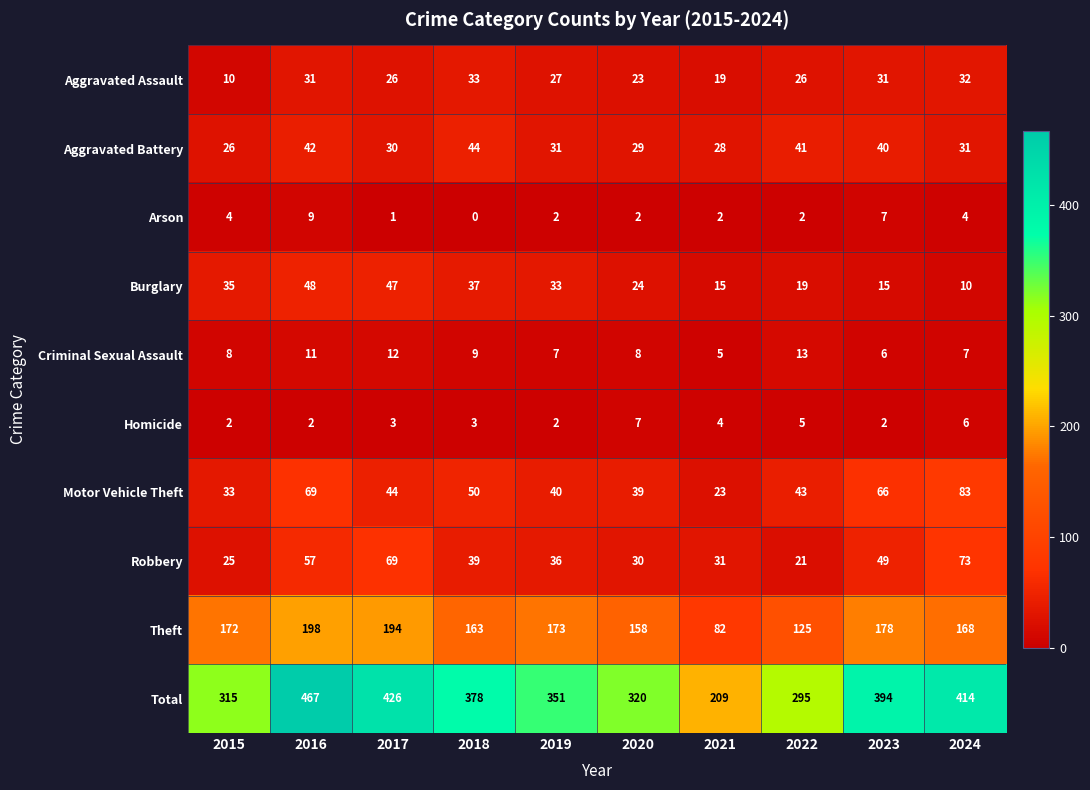

The Motor Vehicle Theft series shows 39 at 2020. True or false?

True